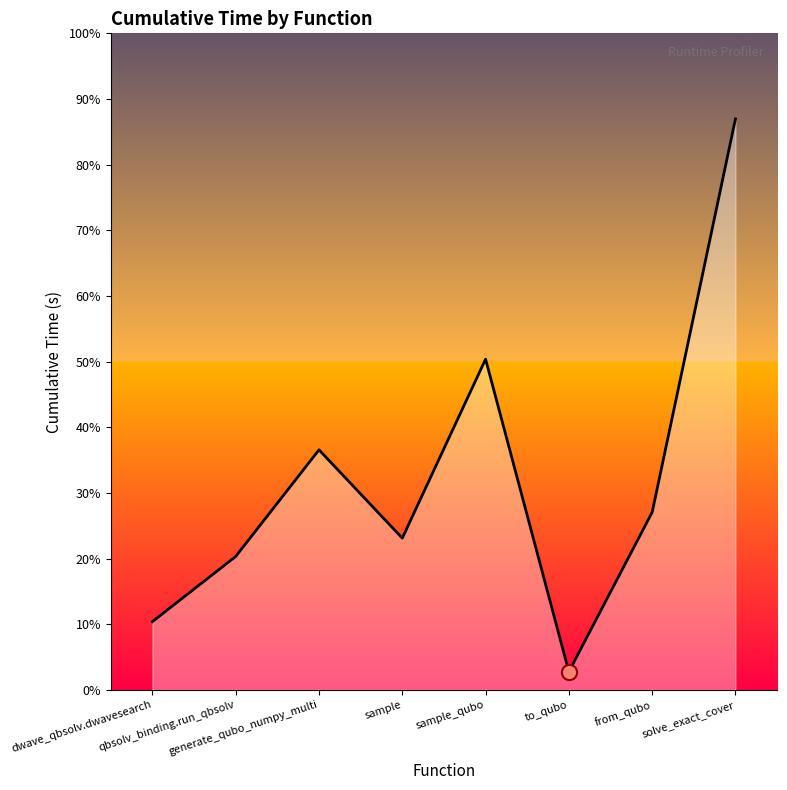

Between generate_qubo_numpy_multi and dwave_qbsolv.dwavesearch, which is larger?

generate_qubo_numpy_multi